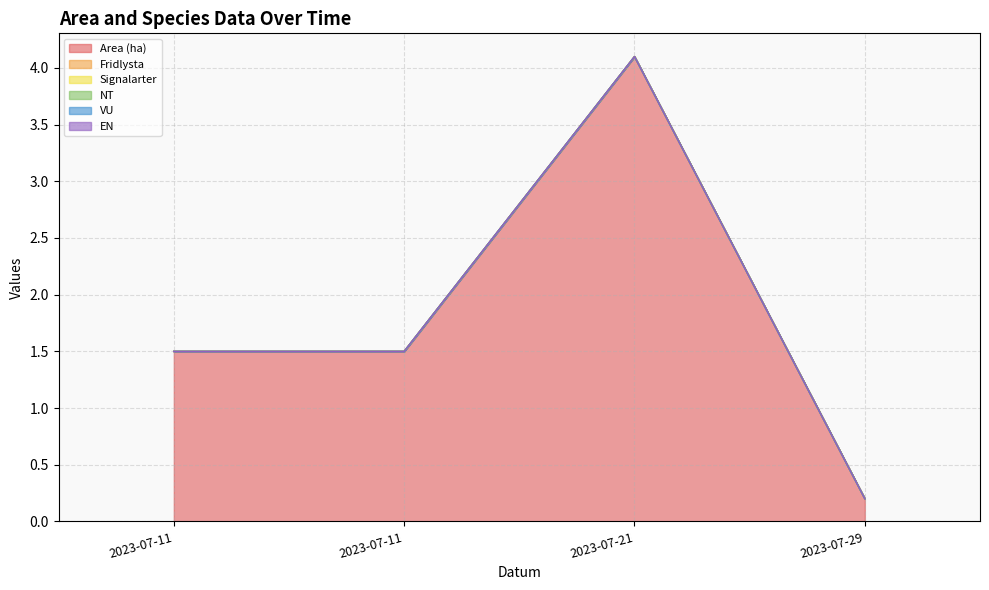

List the series in order of their peak value, lowest first.

Fridlysta, Signalarter, NT, VU, EN, Area (ha)